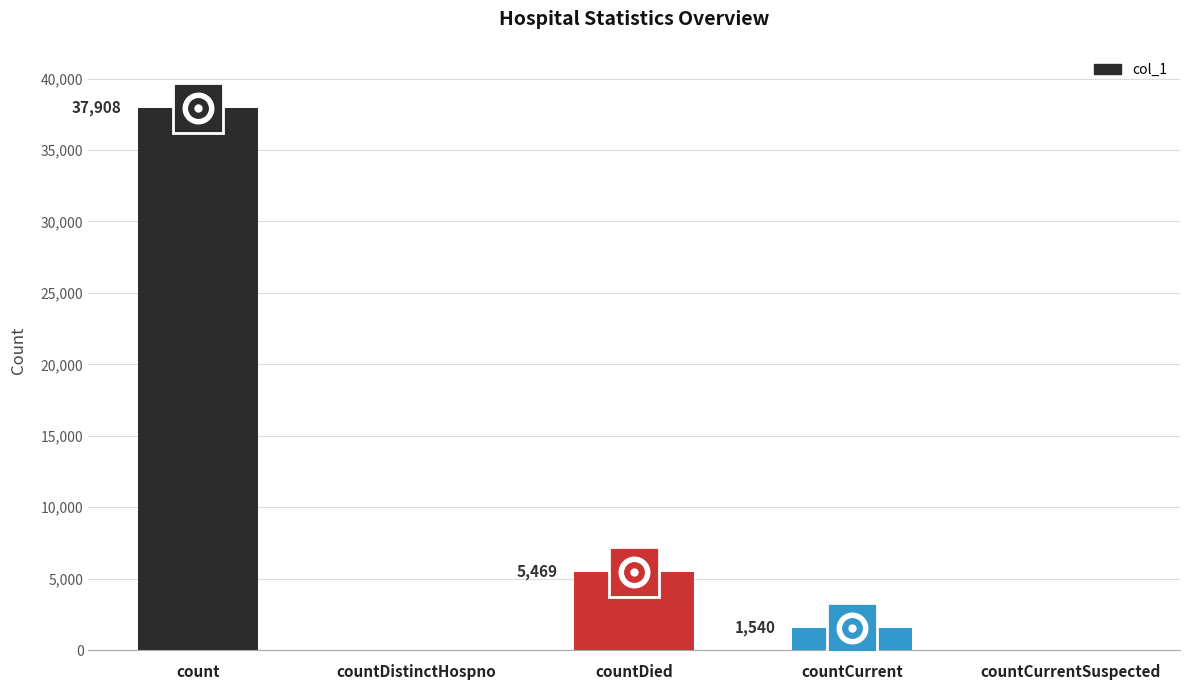

Which category has the highest value across all series?

count